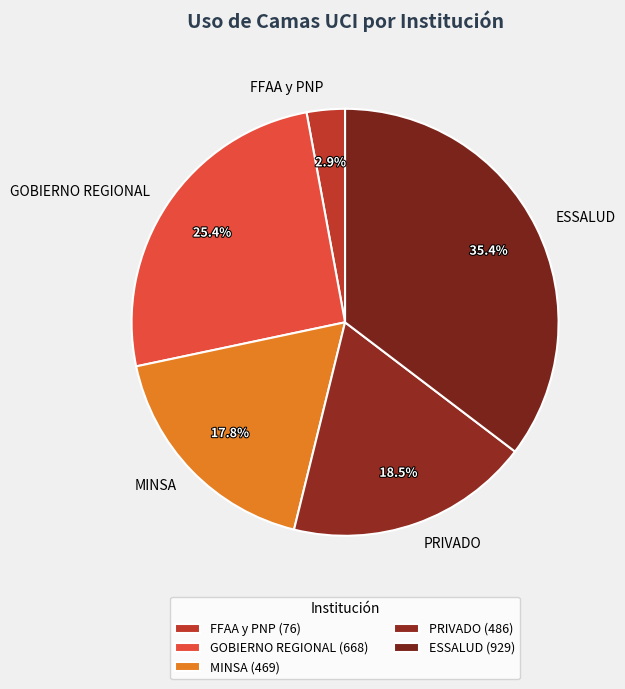

Does MINSA represent more than half of the total?

No